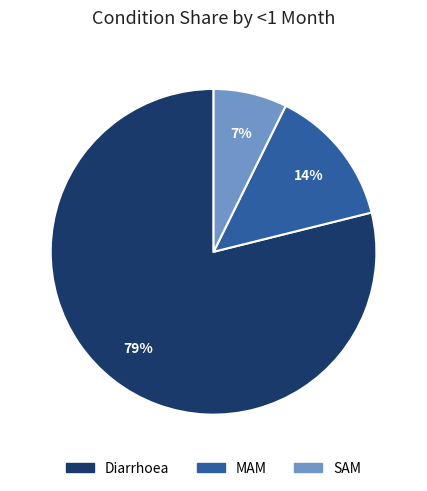

What percentage is the MAM slice, to the nearest percent?

14%